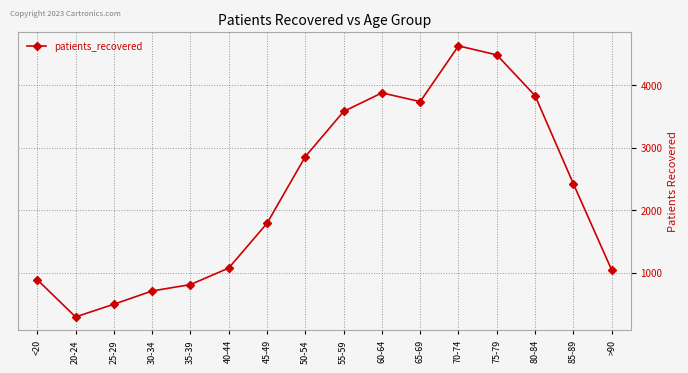

Reading left to right, extract all data points from this chart.

<20=888	20-24=291	25-29=494	30-34=707	35-39=809	40-44=1074	45-49=1791	50-54=2860	55-59=3583	60-64=3881	65-69=3741	70-74=4634	75-79=4490	80-84=3836	85-89=2424	>90=1043